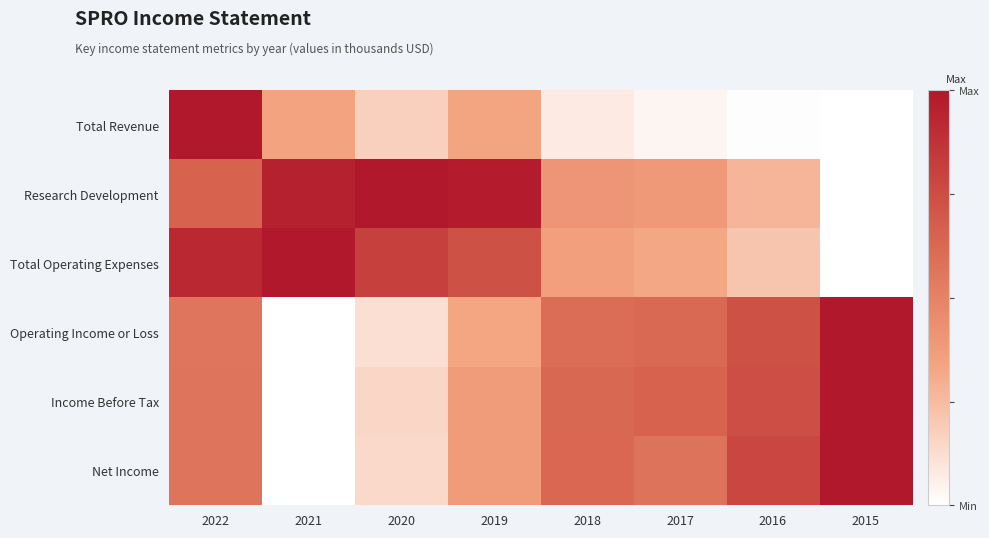

Reading left to right, extract all data points from this chart.

Total Revenue: 2022=1.0	2021=0.3	2020=0.2	2019=0.3	2018=0.1	2017=0.0	2016=0.0	2015=0.0
Research Development: 2022=0.7	2021=1.0	2020=1.0	2019=1.0	2018=0.4	2017=0.4	2016=0.3	2015=0.0
Total Operating Expenses: 2022=0.9	2021=1.0	2020=0.8	2019=0.7	2018=0.4	2017=0.3	2016=0.2	2015=0.0
Operating Income or Loss: 2022=0.6	2021=0.0	2020=0.1	2019=0.3	2018=0.6	2017=0.6	2016=0.7	2015=1.0
Income Before Tax: 2022=0.6	2021=0.0	2020=0.2	2019=0.4	2018=0.6	2017=0.7	2016=0.7	2015=1.0
Net Income: 2022=0.6	2021=0.0	2020=0.1	2019=0.4	2018=0.6	2017=0.6	2016=0.8	2015=1.0